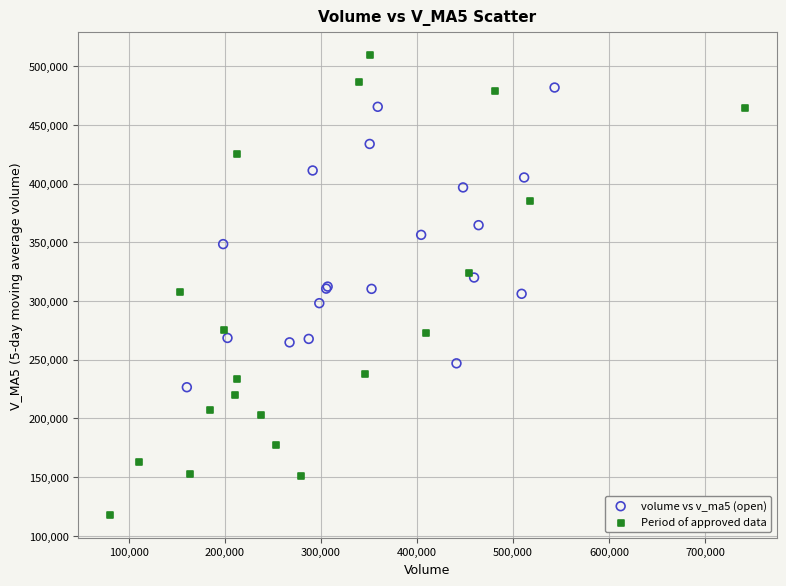

Which series has the widest spread of Y values?

Period of approved data